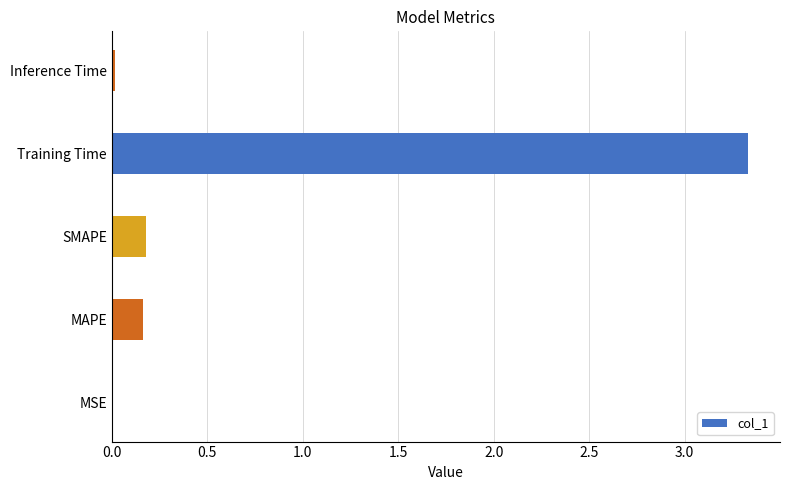

What is the approximate value at Training Time?

3.3